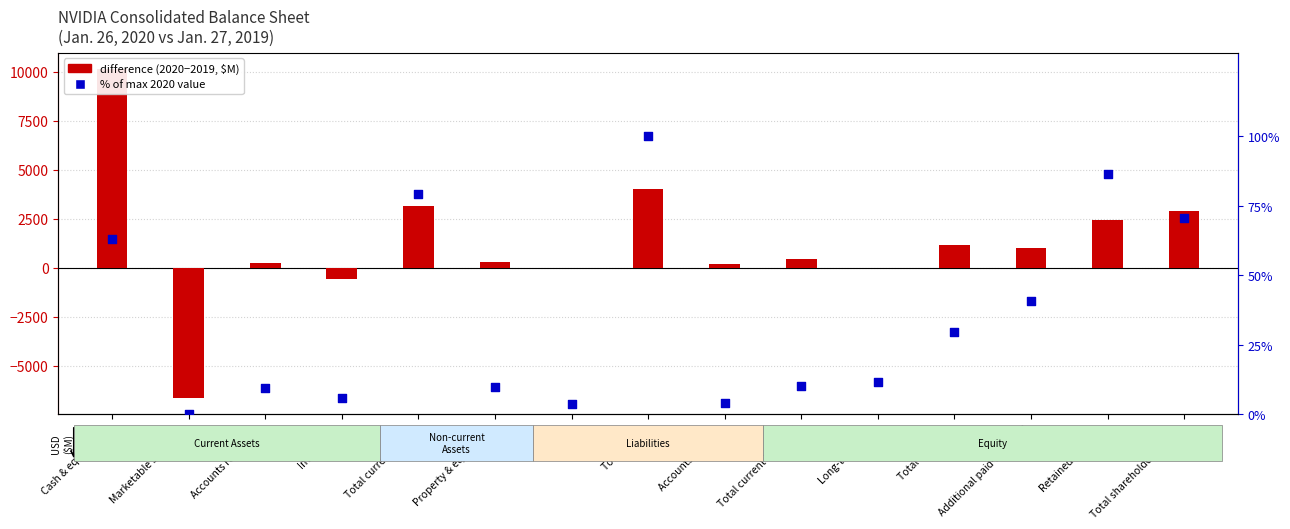

Which series has the widest spread of Y values?

difference (2020-2019)